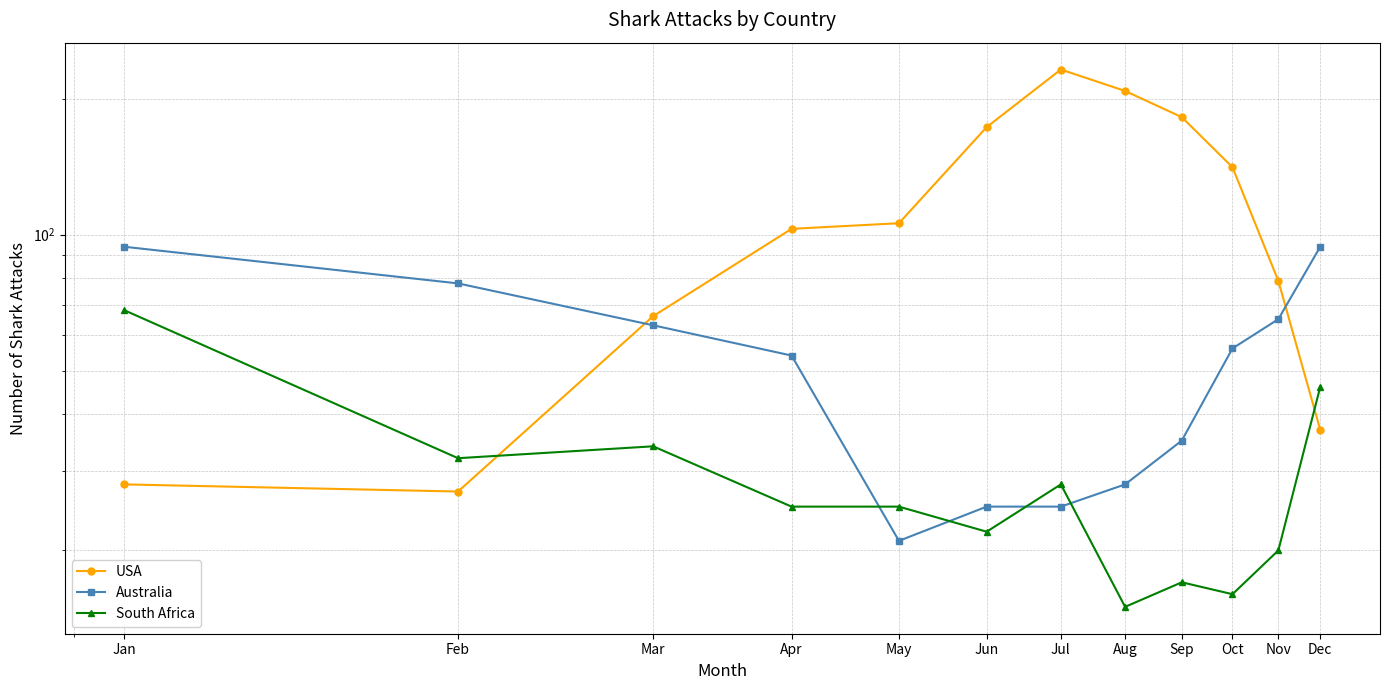

True or false: South Africa has a value of 17 at Sep.

True